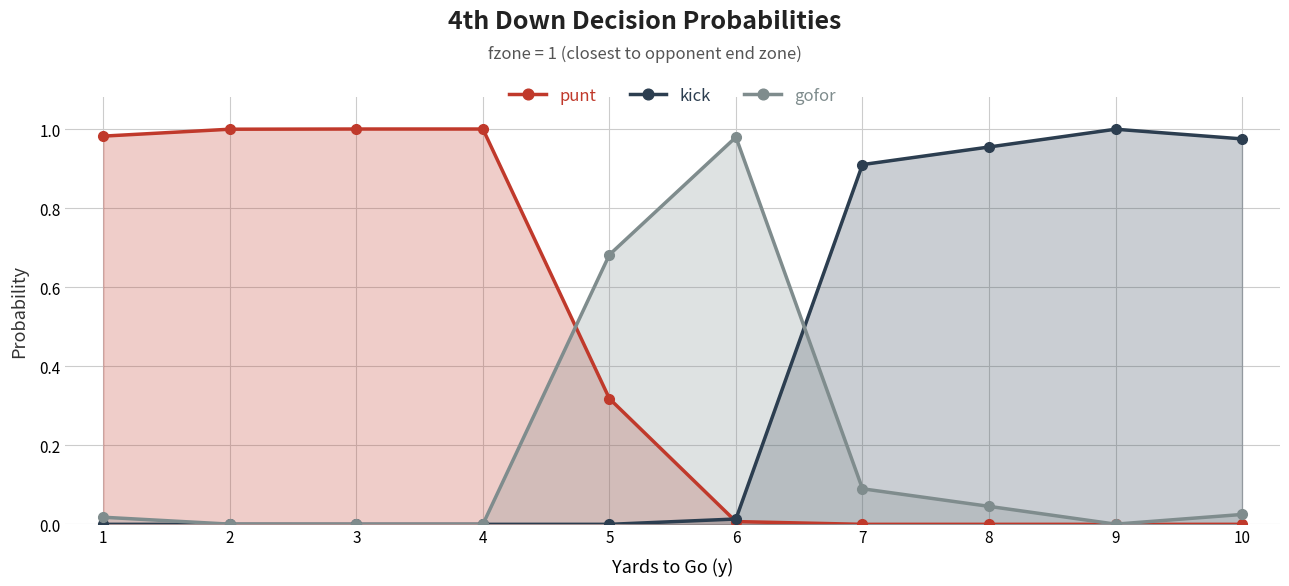

How many intersections are there between kick and punt?

1